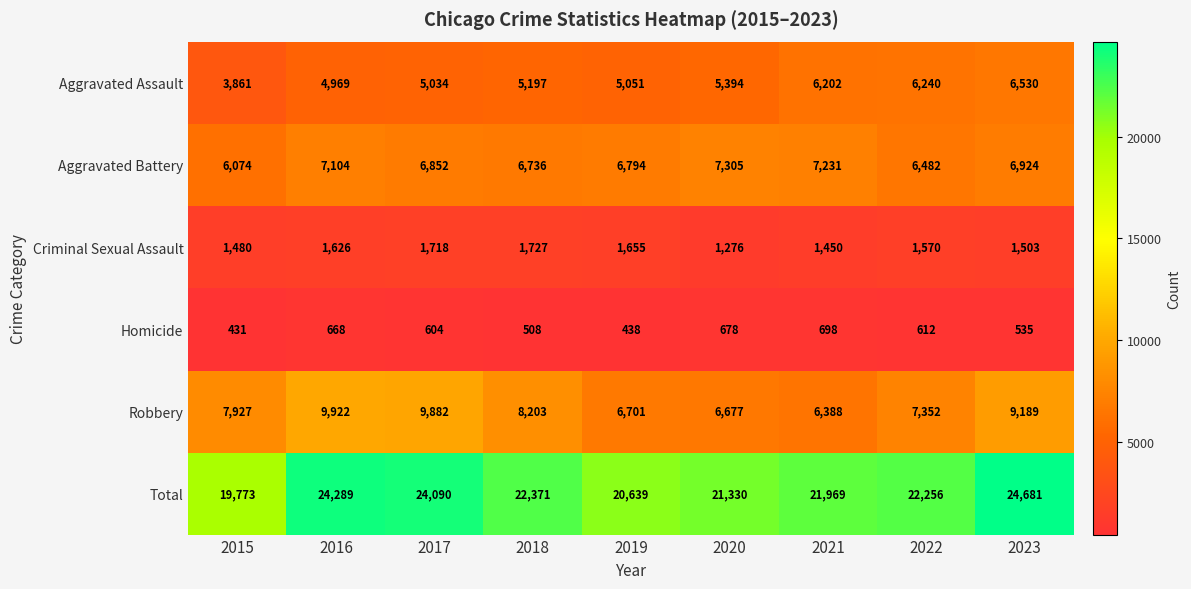

What is the difference between the Homicide values at 2023 and 2021?

163